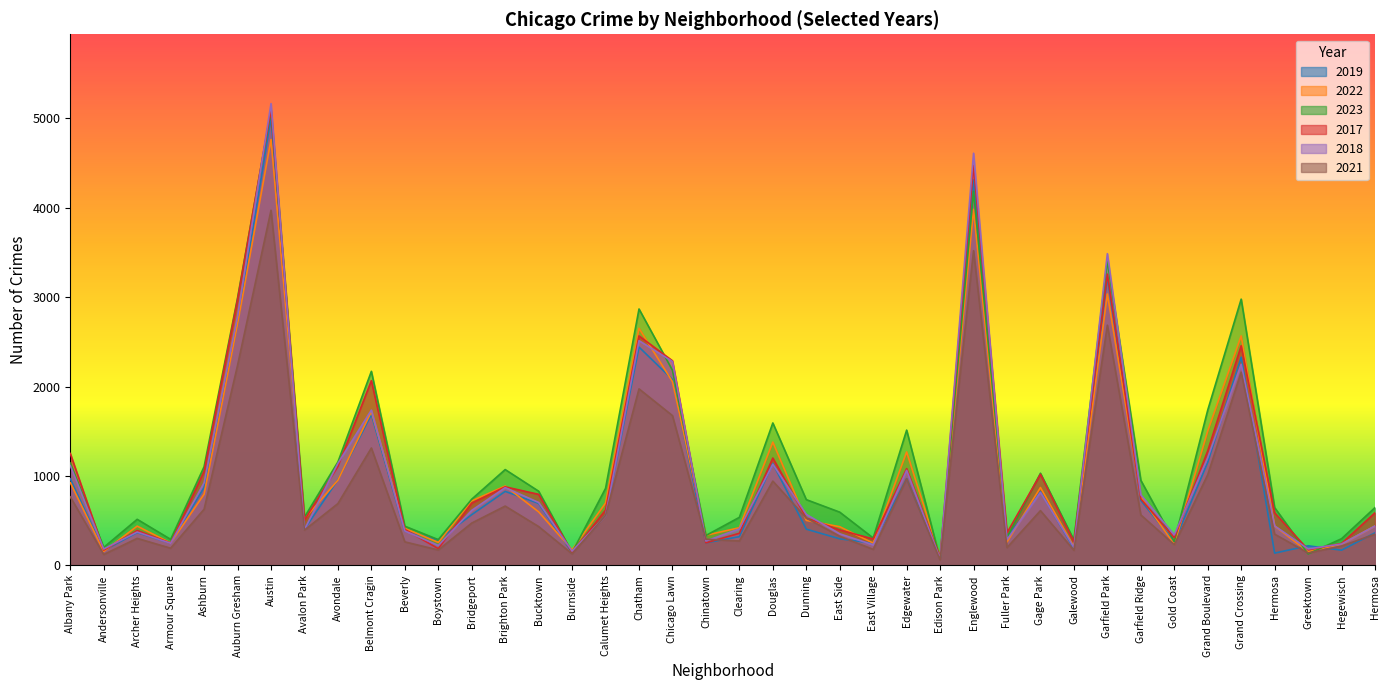

What are all the series names shown in the legend?

2019, 2022, 2023, 2017, 2018, 2021